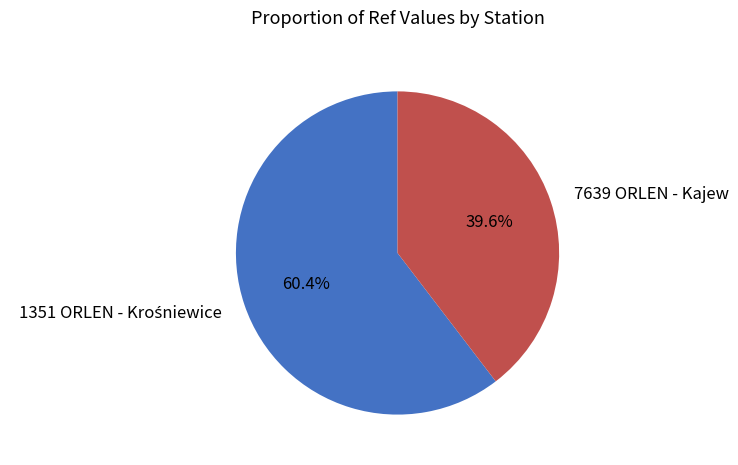

Which slice is the smallest?

7639 ORLEN - Kajew